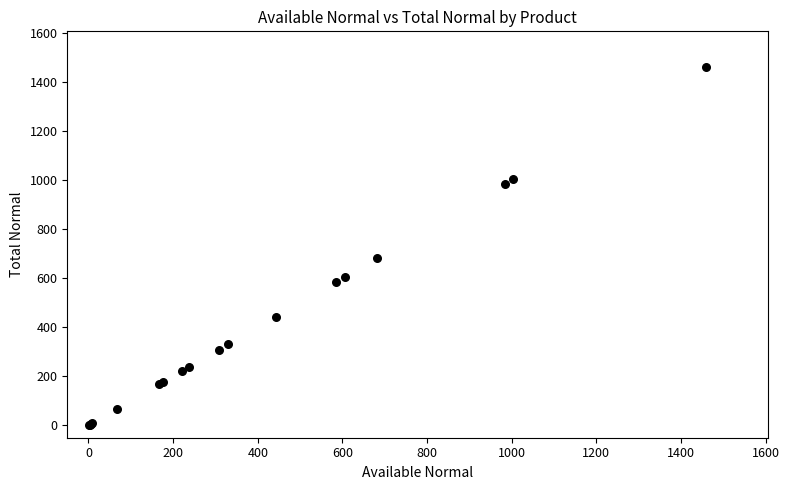

What Y value in the scatter plot is closest to 730?

682